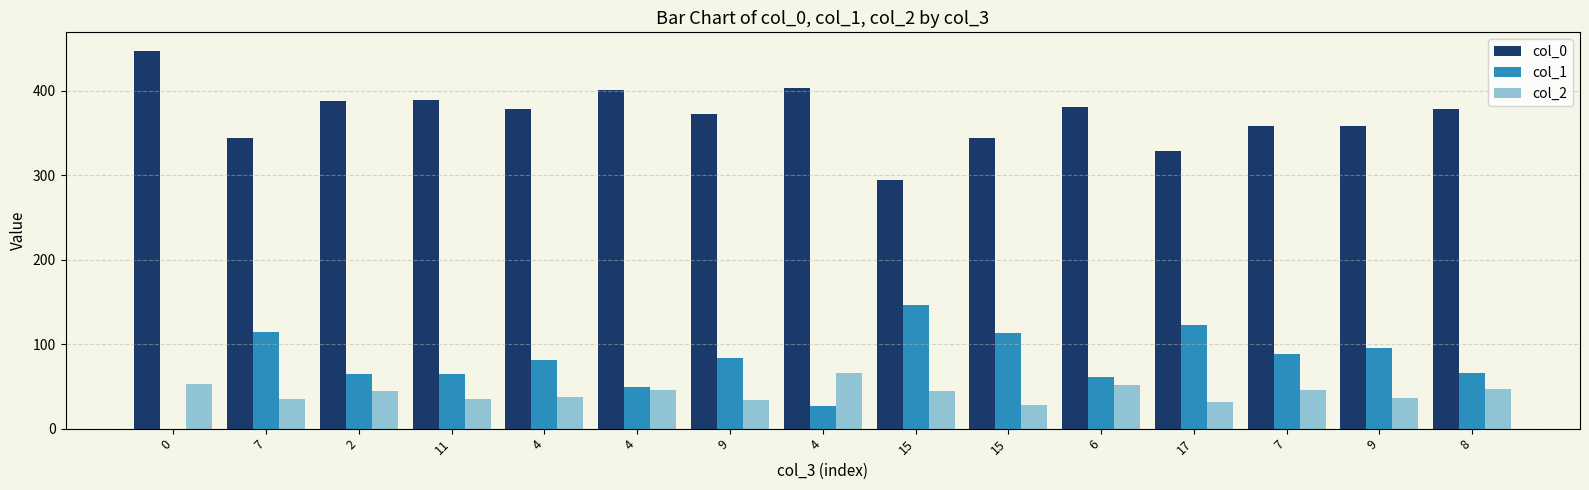

How many data points does each series have?

15